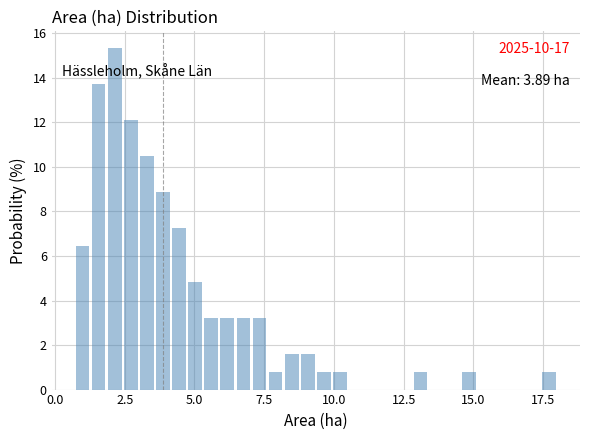

Around what value on the x-axis is the tallest bar? Give the approximate position of its centre, as read against the axis.

2.0